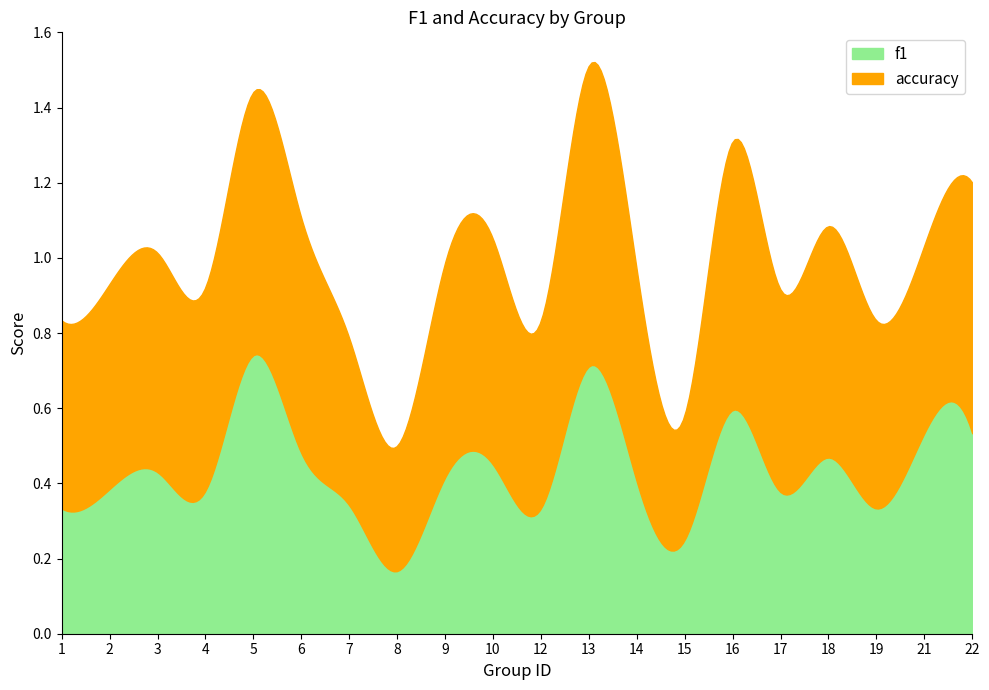

What is the value of the f1 point at the 20th from the left?

0.5